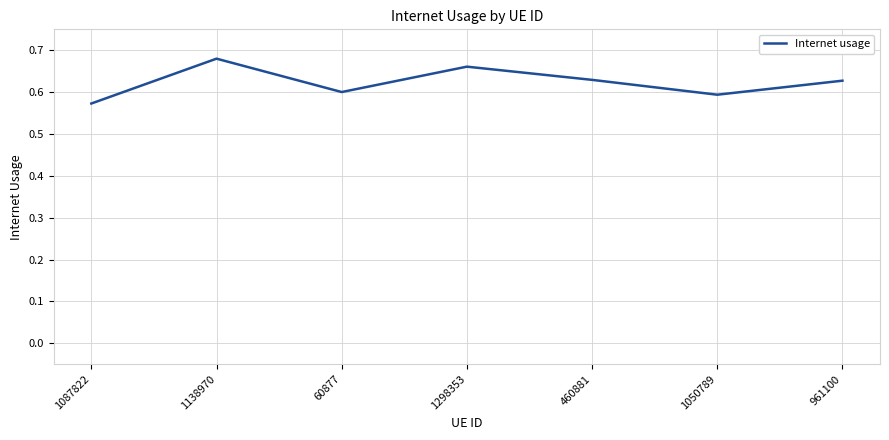

What is the difference between the second highest and second lowest values?

0.1